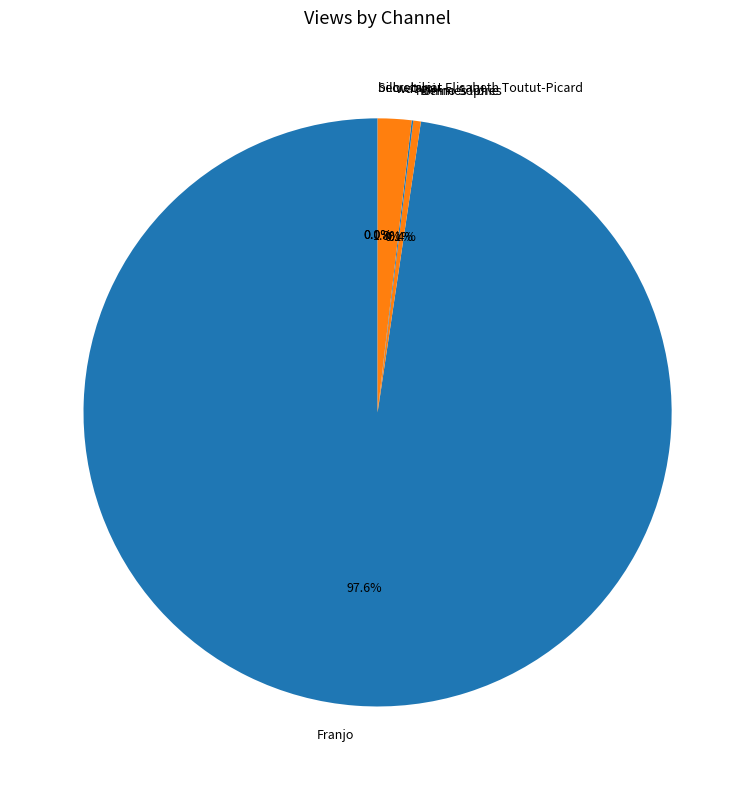

What is the largest slice in the pie chart?

Franjo